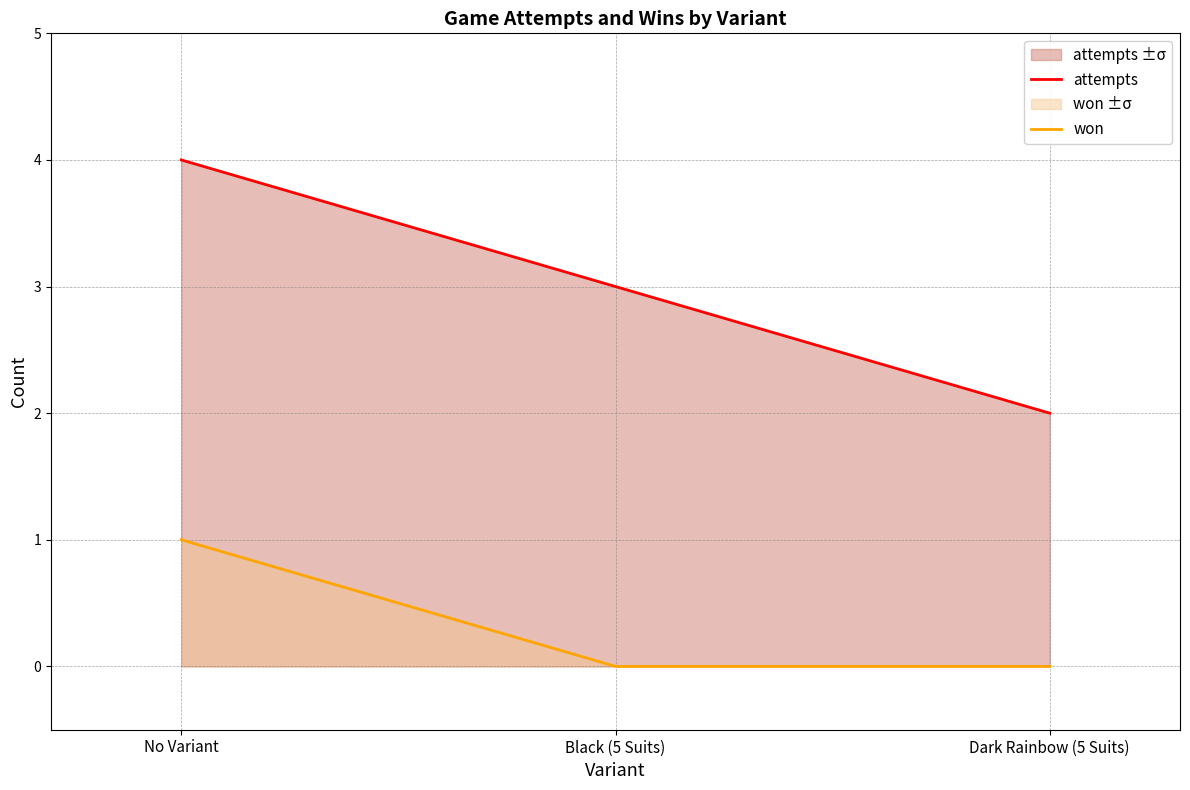

How many attempts values are between 2 and 4?

3